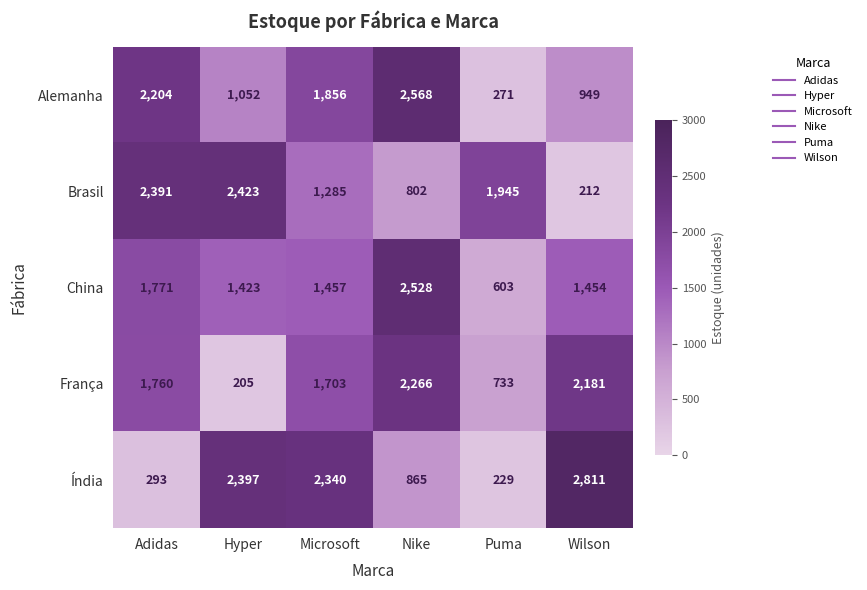

What is the sum of all Brasil values?

9058